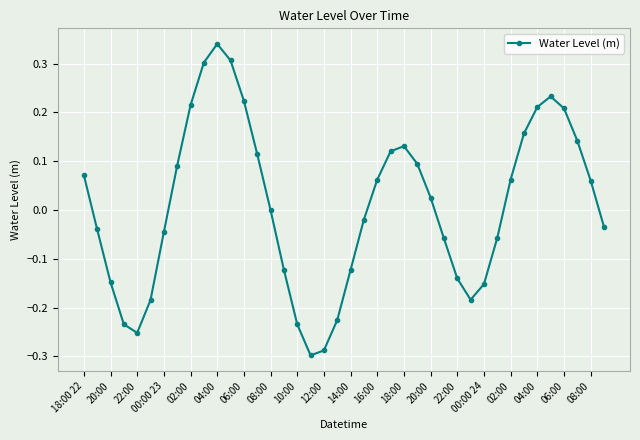

How many data points does each series have?

40